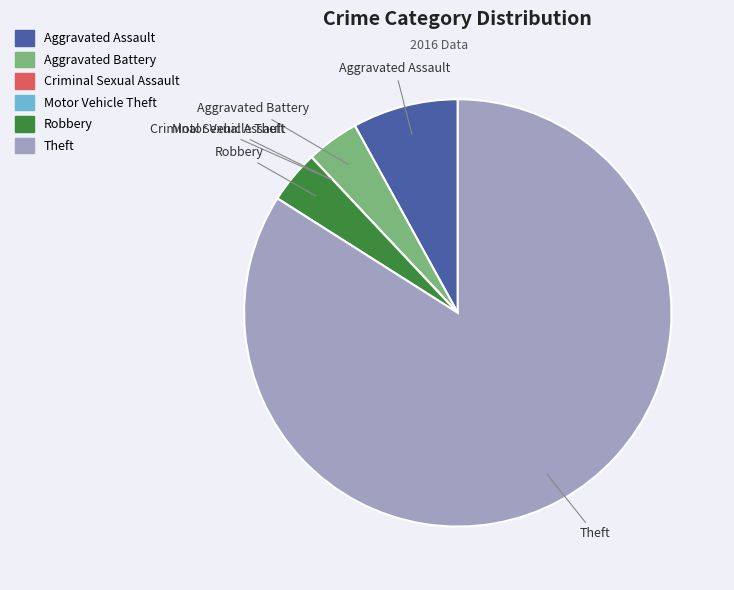

The Theft slice represents 96% of the pie. True or false?

False